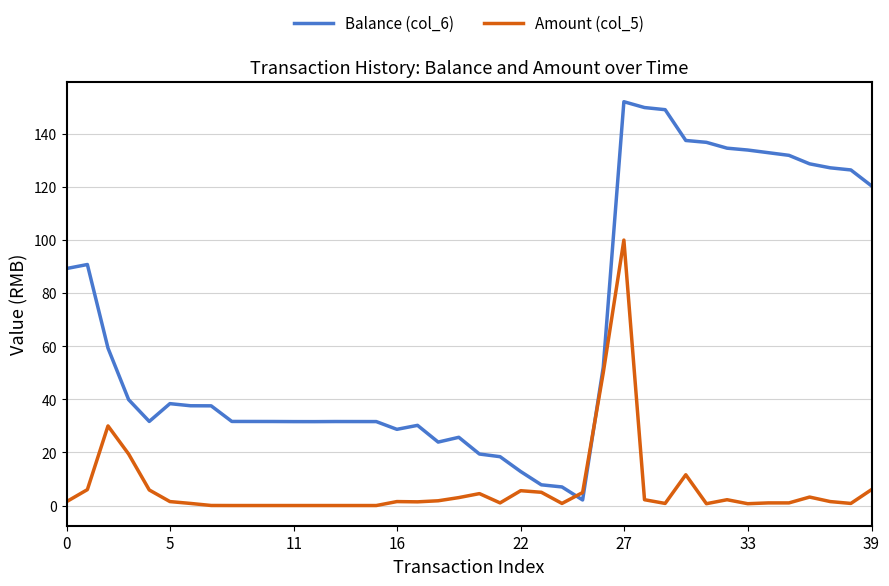

Which series has the largest range (max minus min)?

Balance (col_6)